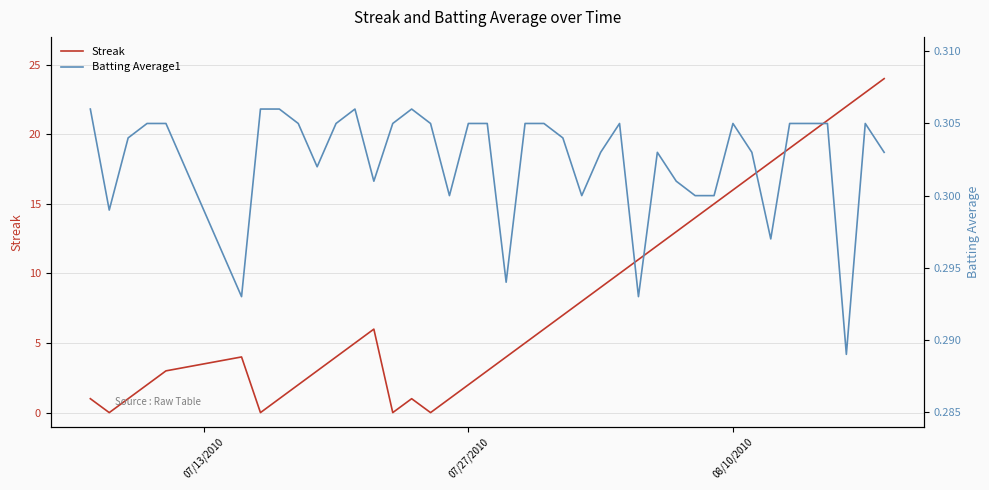

How many series are shown in this chart?

2